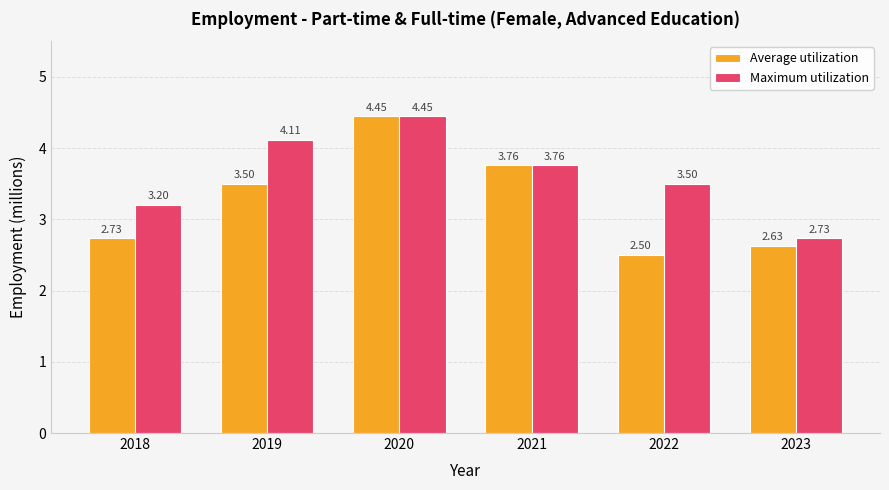

Rank the series by their average value, from lowest to highest.

Average utilization, Maximum utilization